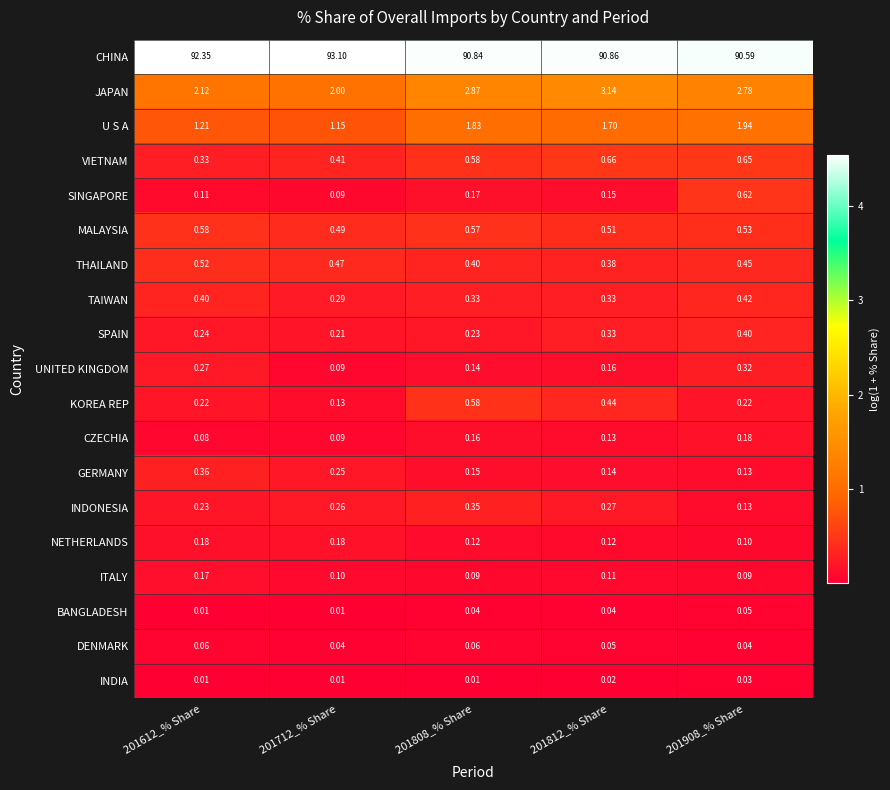

Between 201712_% Share and 201908_% Share, which series saw the biggest shift?

CHINA